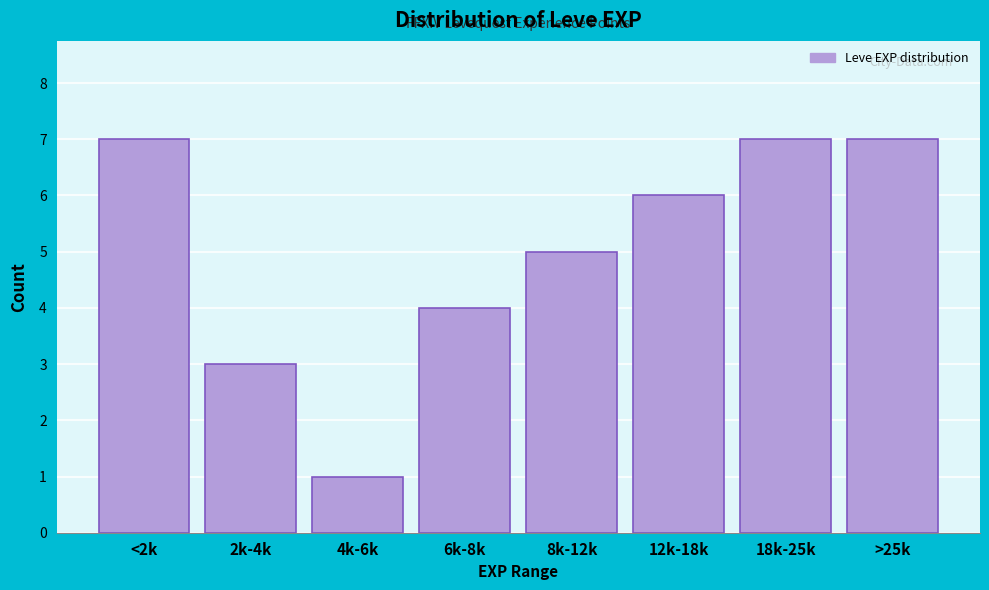

Reading left to right, transcribe all the data shown in this chart.

<2k=7	2k-4k=3	4k-6k=1	6k-8k=4	8k-12k=5	12k-18k=6	18k-25k=7	>25k=7